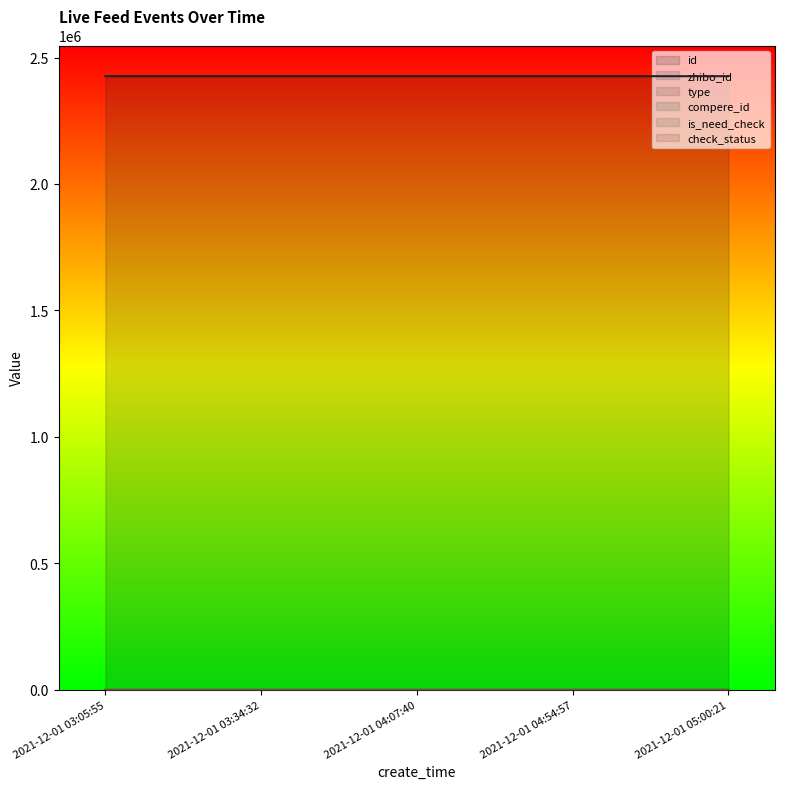

Reading left to right, extract all data points from this chart.

id: 2021-12-01 03:05:55=2426399	2021-12-01 03:34:32=2426390	2021-12-01 04:07:40=2426347	2021-12-01 04:54:57=2426313	2021-12-01 05:00:21=2426287
zhibo_id: 2021-12-01 03:05:55=152	2021-12-01 03:34:32=152	2021-12-01 04:07:40=152	2021-12-01 04:54:57=152	2021-12-01 05:00:21=152
type: 2021-12-01 03:05:55=0	2021-12-01 03:34:32=0	2021-12-01 04:07:40=0	2021-12-01 04:54:57=0	2021-12-01 05:00:21=0
compere_id: 2021-12-01 03:05:55=0	2021-12-01 03:34:32=0	2021-12-01 04:07:40=0	2021-12-01 04:54:57=0	2021-12-01 05:00:21=0
is_need_check: 2021-12-01 03:05:55=0	2021-12-01 03:34:32=0	2021-12-01 04:07:40=0	2021-12-01 04:54:57=0	2021-12-01 05:00:21=0
check_status: 2021-12-01 03:05:55=1	2021-12-01 03:34:32=1	2021-12-01 04:07:40=1	2021-12-01 04:54:57=1	2021-12-01 05:00:21=1